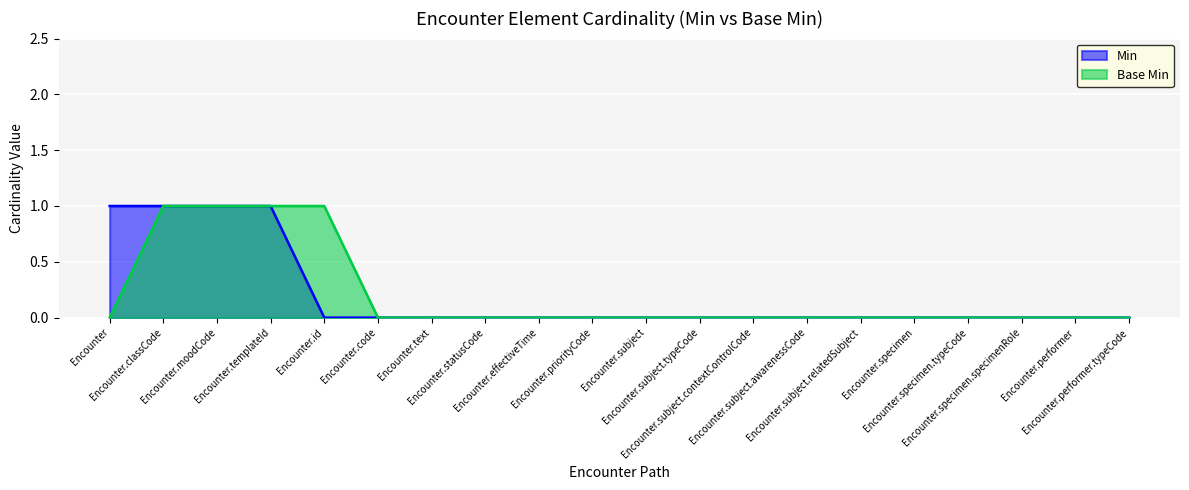

What position from the left is Encounter.subject.awarenessCode?

14